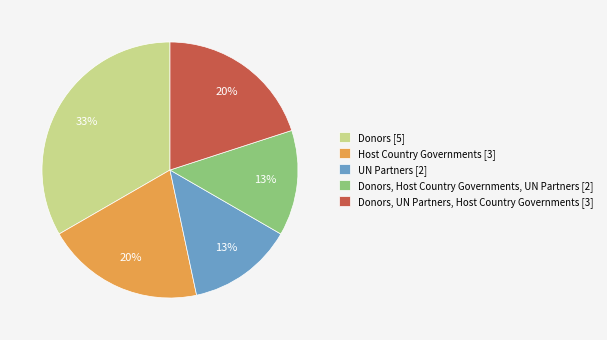

Is there any slice that represents more than half of the pie?

No